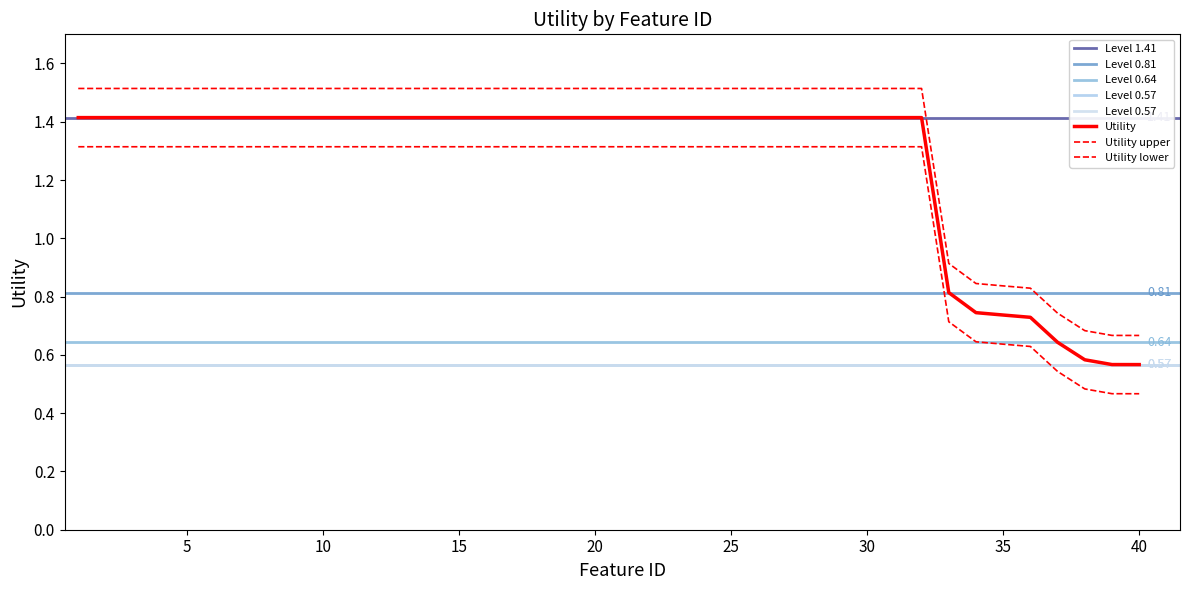

List the series in order of their peak value, lowest first.

Utility_lower, Utility, Utility_upper